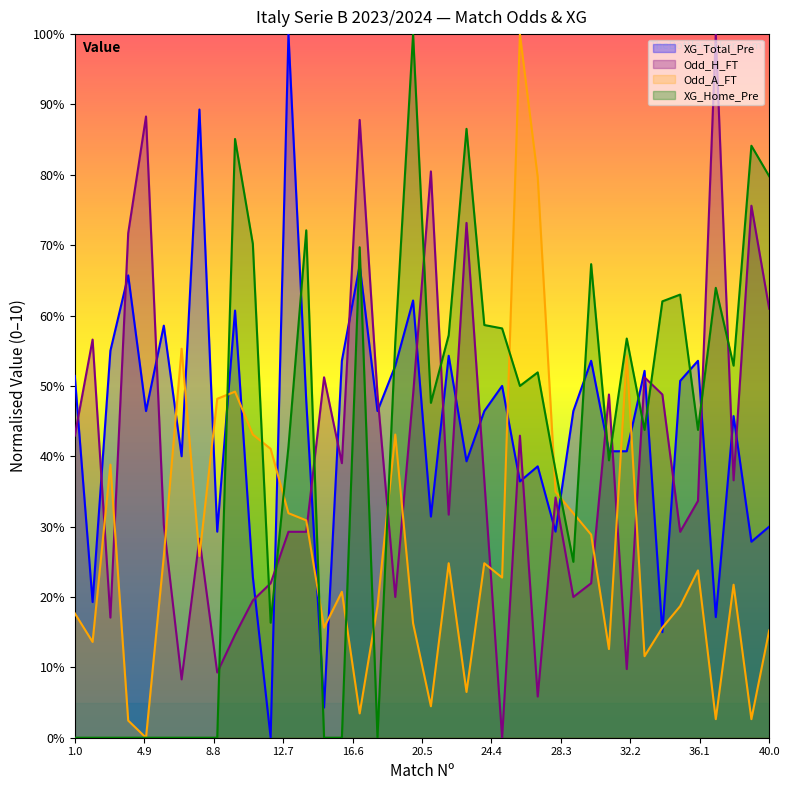

Between 27 and 39, which is larger?

27